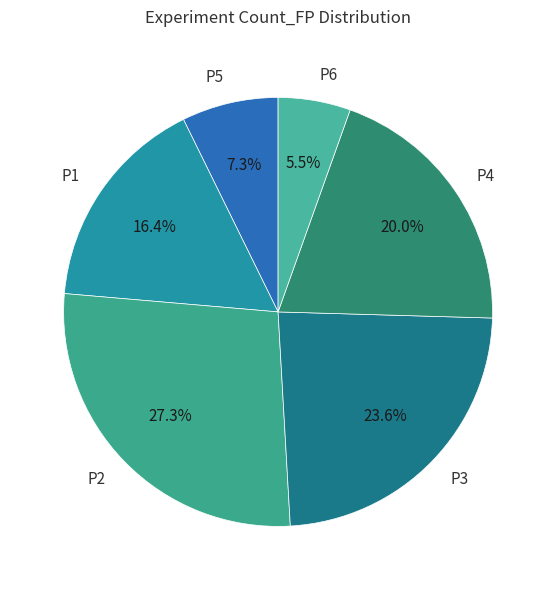

Does P3 account for over 50% of the chart?

No